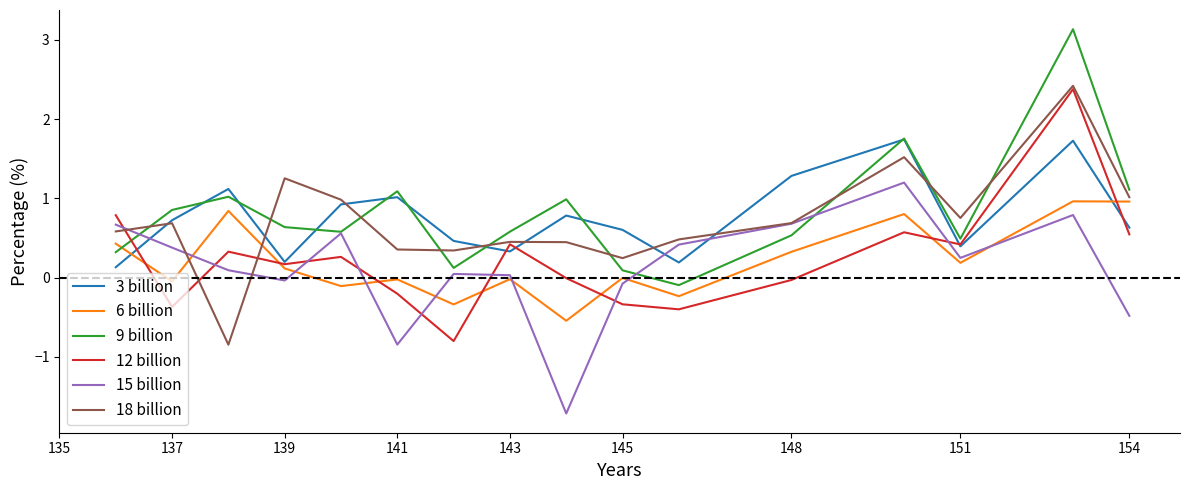

True or false: 9 billion has more than 0 interior local peaks.

True